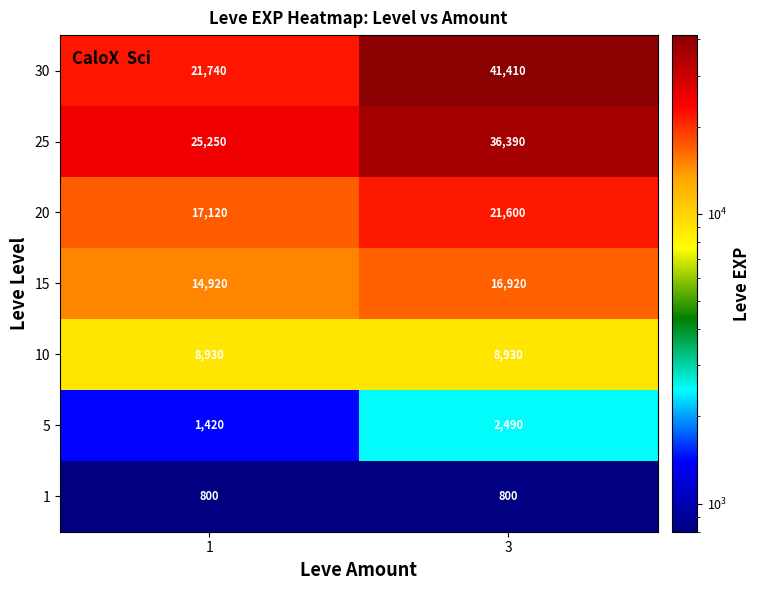

Rank the series at 3 from lowest to highest value.

1, 5, 10, 15, 20, 25, 30